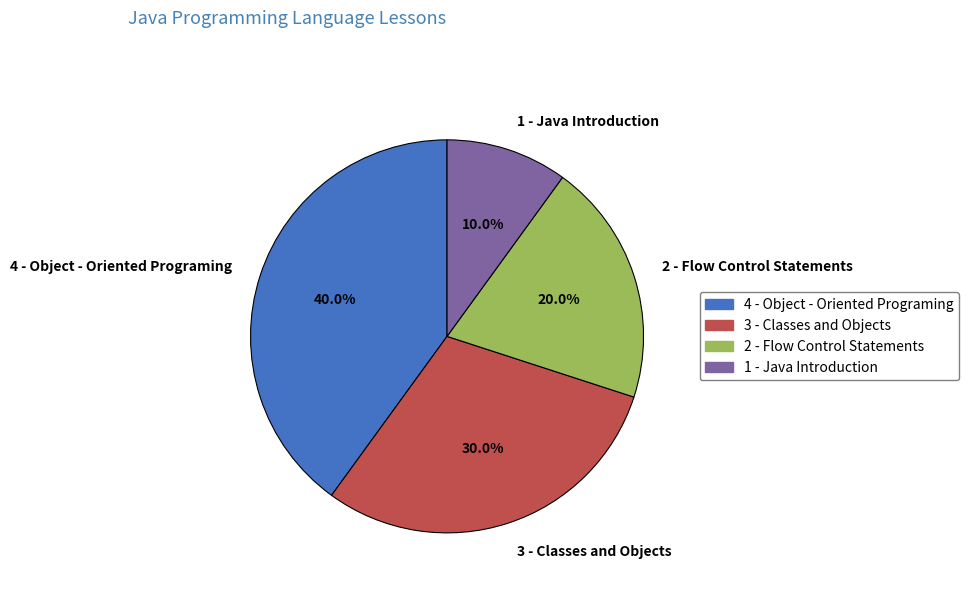

Do 2 - Flow Control Statements and 1 - Java Introduction together represent more than half of the pie?

No